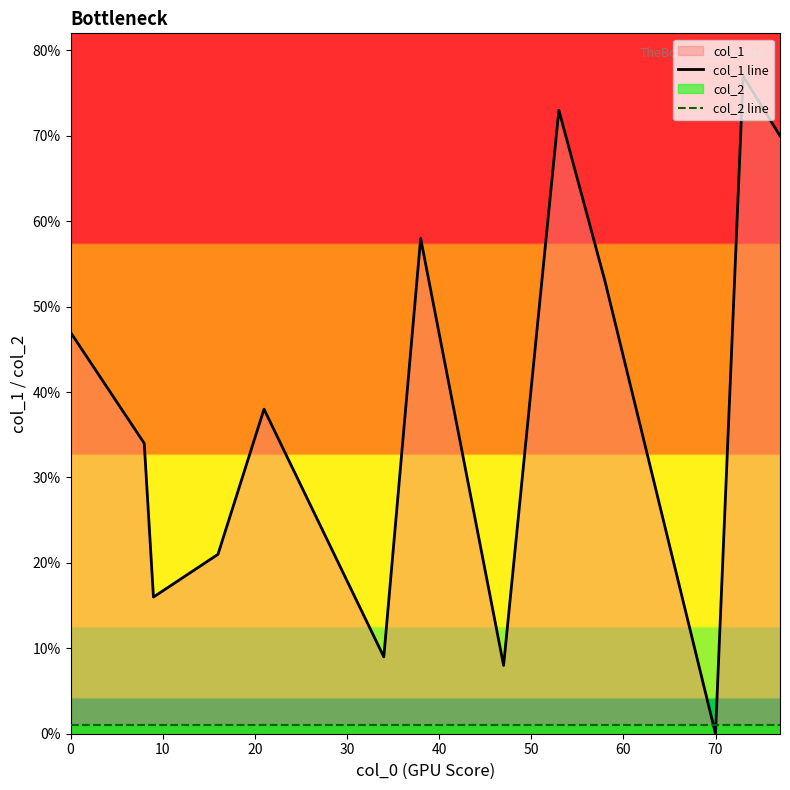

At how many categories does at least one series exceed 47?

5